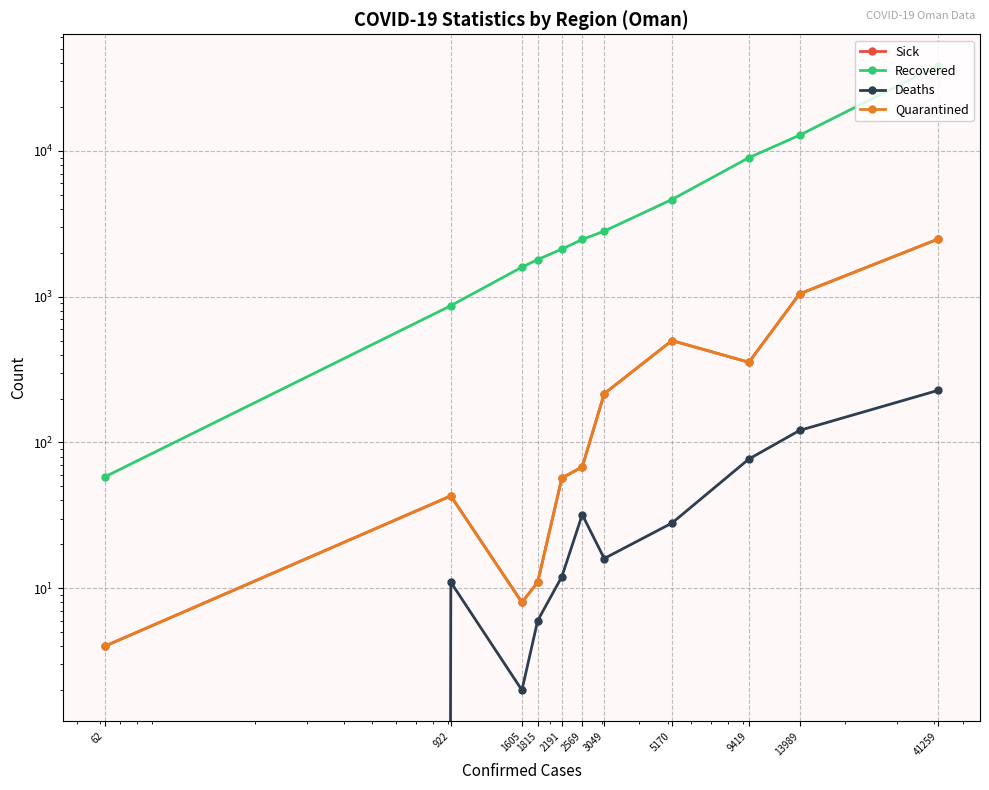

What is the sum of all Deaths values?

533